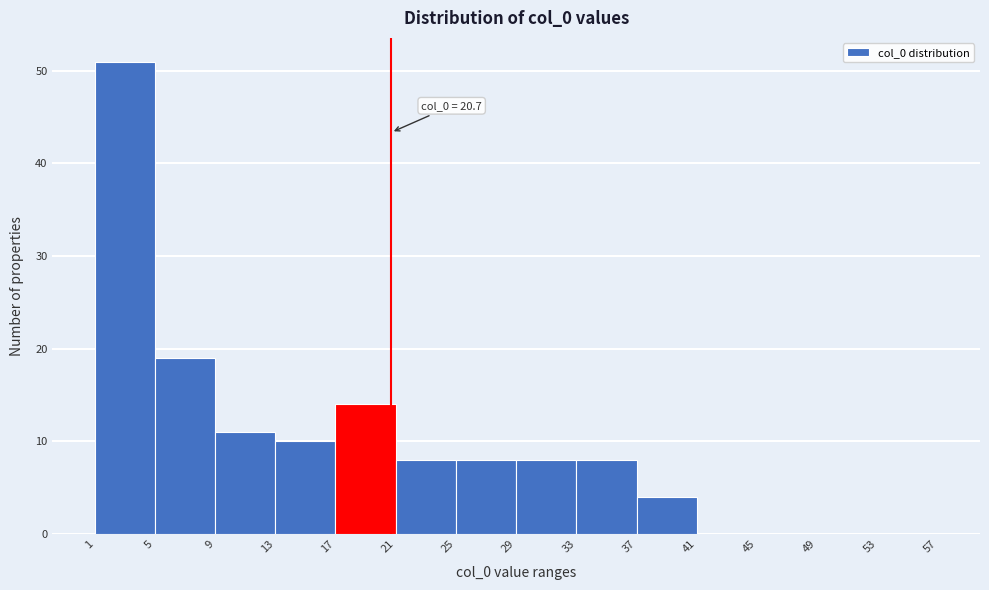

Over which range of the x-axis is the bar tallest?

1 to 5